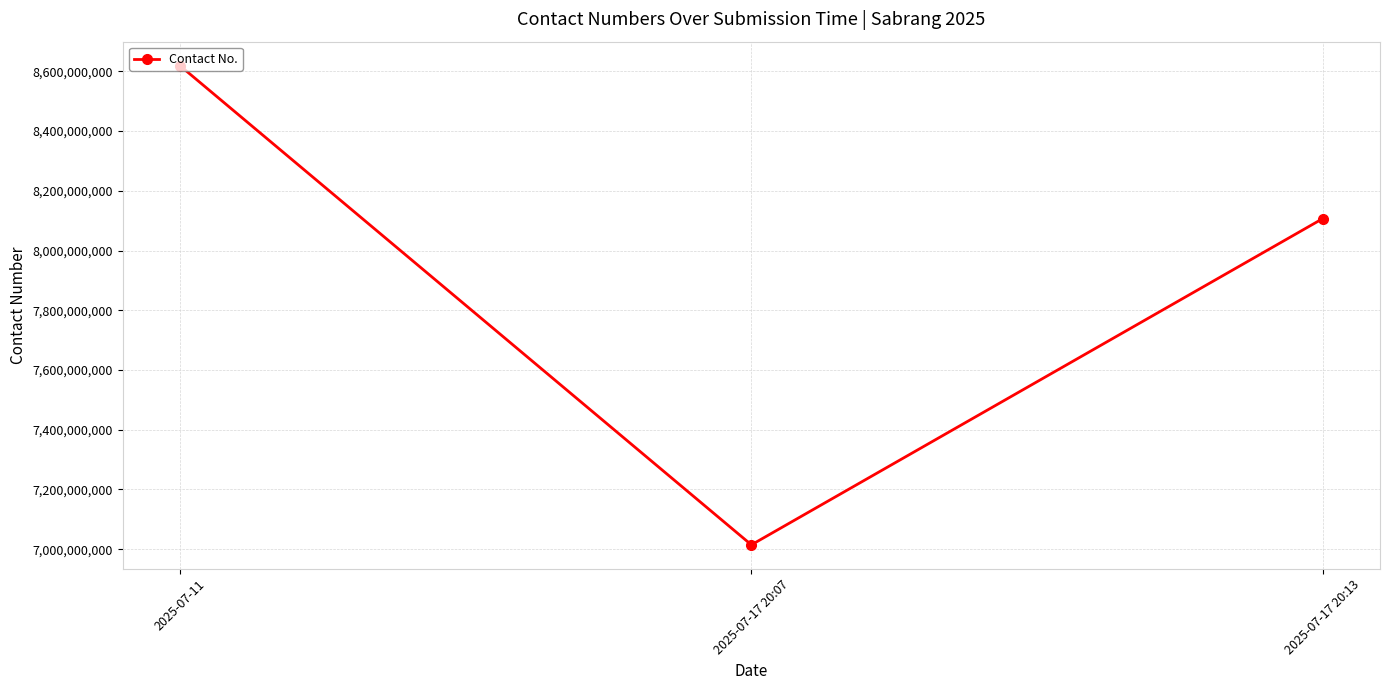

List the labels in order of value, largest first.

2025-07-11, 2025-07-17 20:13, 2025-07-17 20:07